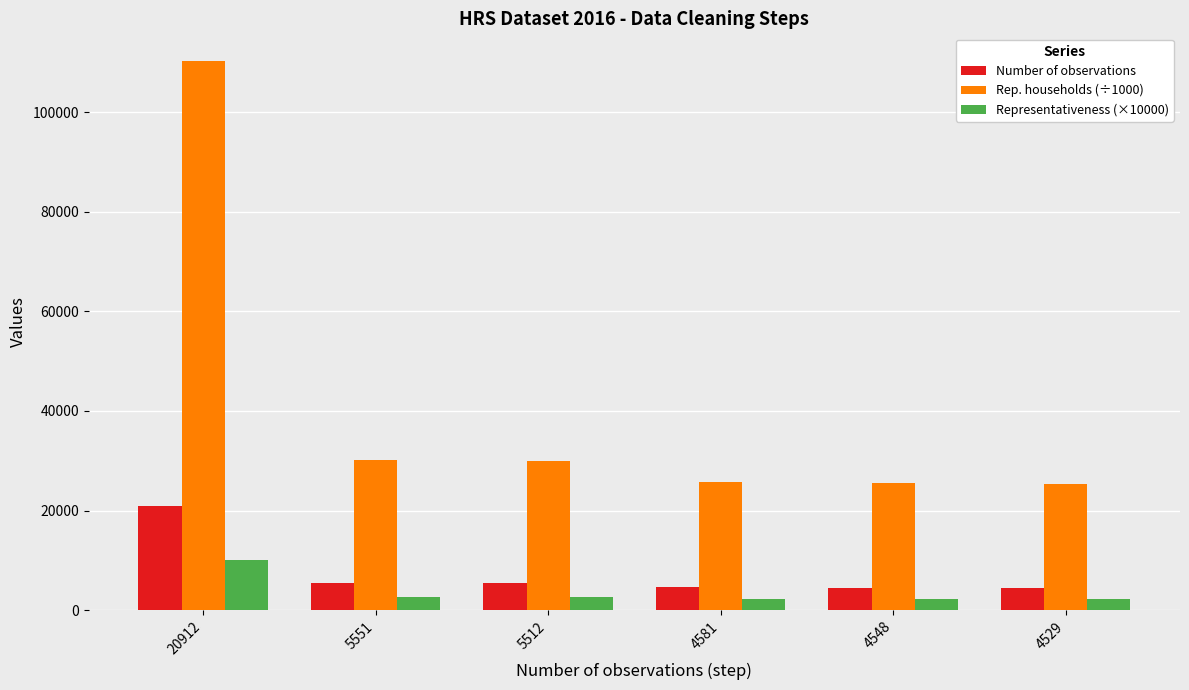

Are the bars horizontal?

No